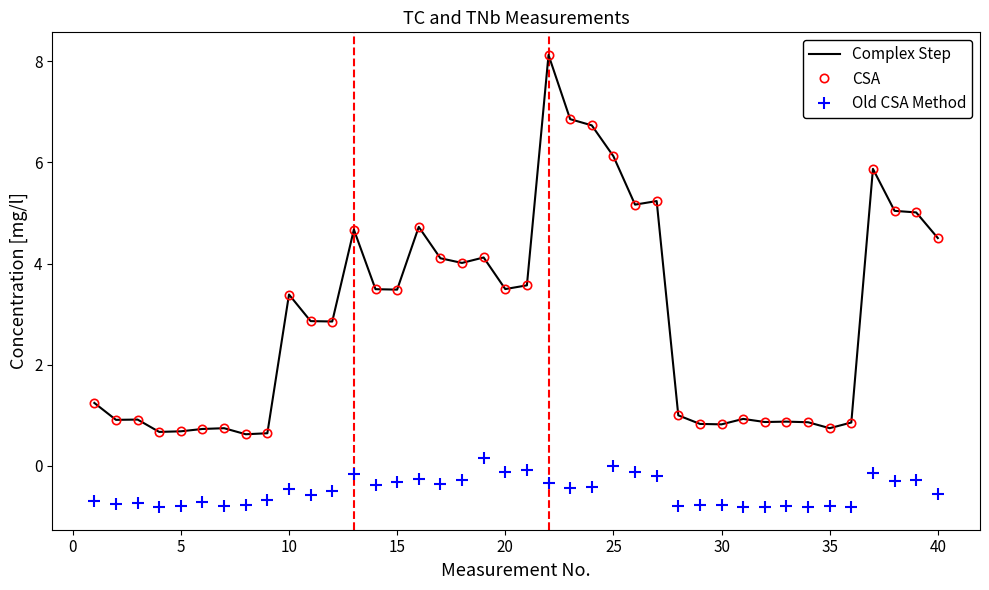

Reading right to left, extract all data points from this chart.

Complex Step: 4.5	5.0	5.0	5.9	0.9	0.7	0.9	0.9	0.9	0.9	0.8	0.8	1.0	5.2	5.2	6.1	6.7	6.9	8.1	3.6	3.5	4.1	4.0	4.1	4.7	3.5	3.5	4.7	2.9	2.9	3.4	0.6	0.6	0.7	0.7	0.7	0.7	0.9	0.9	1.2
CSA: 4.5	5.0	5.0	5.9	0.9	0.7	0.9	0.9	0.9	0.9	0.8	0.8	1.0	5.2	5.2	6.1	6.7	6.9	8.1	3.6	3.5	4.1	4.0	4.1	4.7	3.5	3.5	4.7	2.9	2.9	3.4	0.6	0.6	0.7	0.7	0.7	0.7	0.9	0.9	1.2
Old CSA Method: -0.6	-0.3	-0.3	-0.1	-0.8	-0.8	-0.8	-0.8	-0.8	-0.8	-0.8	-0.8	-0.8	-0.2	-0.1	-0.0	-0.4	-0.4	-0.3	-0.1	-0.1	0.1	-0.3	-0.4	-0.3	-0.3	-0.4	-0.2	-0.5	-0.6	-0.5	-0.7	-0.8	-0.8	-0.7	-0.8	-0.8	-0.7	-0.7	-0.7